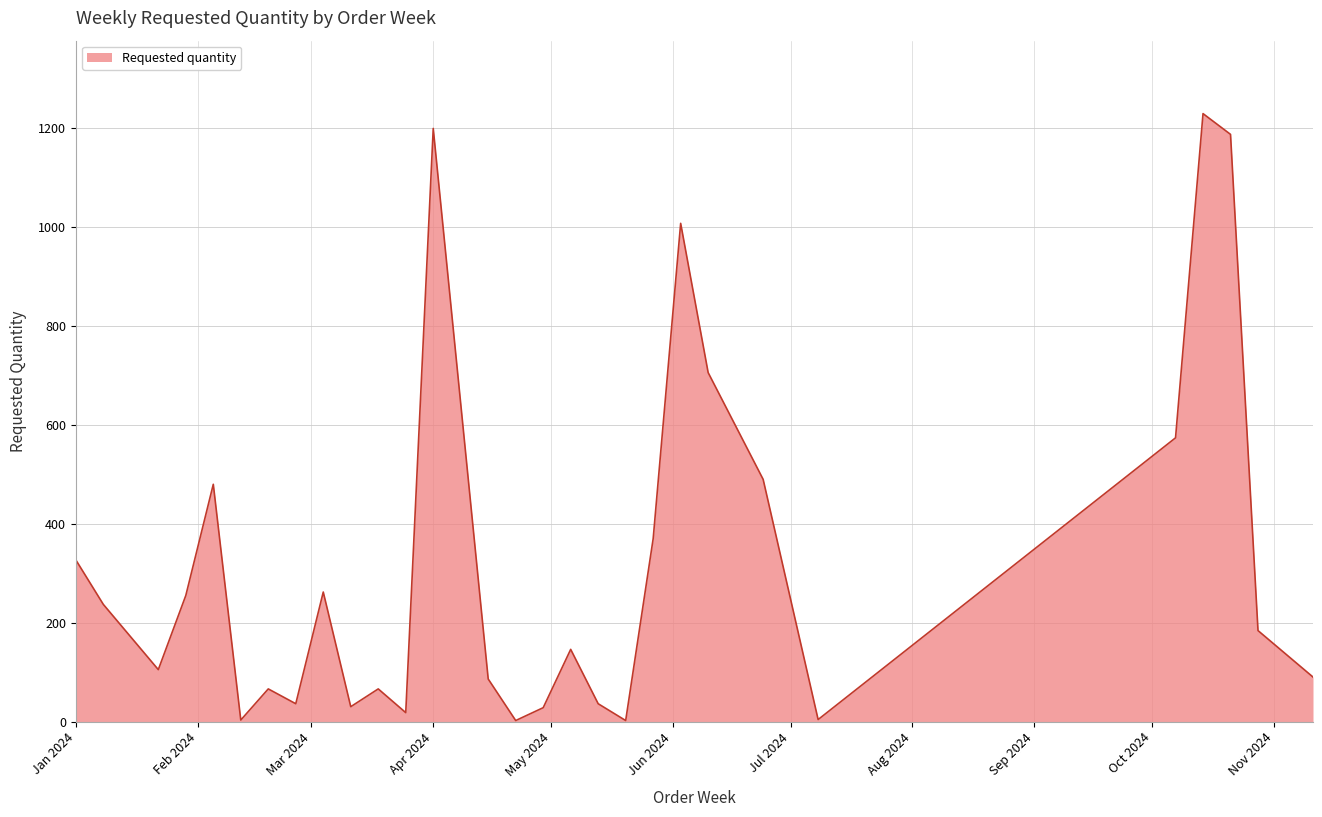

What is the greatest value displayed?

1230